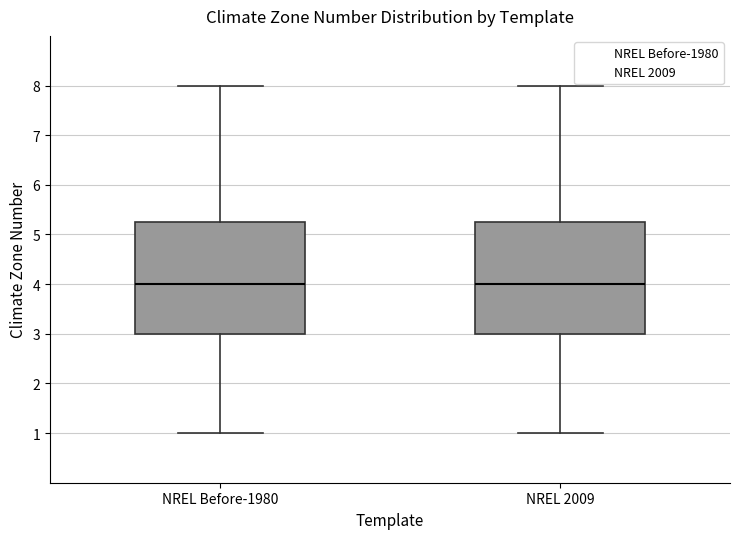

Reading left to right, read every box against the y-axis: the position of its median line, the range the box covers, and the ends of its whiskers. The values are not printed on the chart, so give them approximately, as read against the axis.

NREL Before-1980: median 4.0, box 3.0 to 5.3, whiskers 1.0 to 8.0
NREL 2009: median 4.0, box 3.0 to 5.3, whiskers 1.0 to 8.0